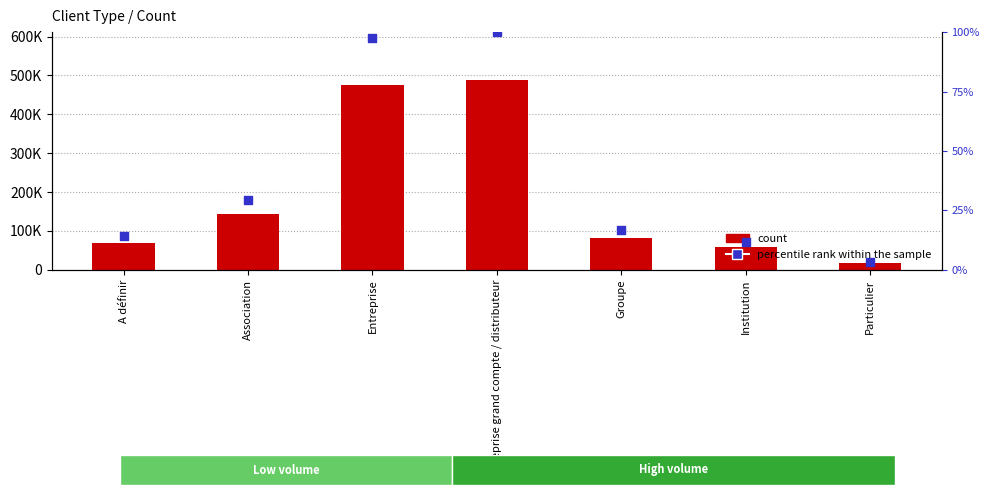

At which category is the sum across all series the highest?

Entreprise grand compte / distributeur